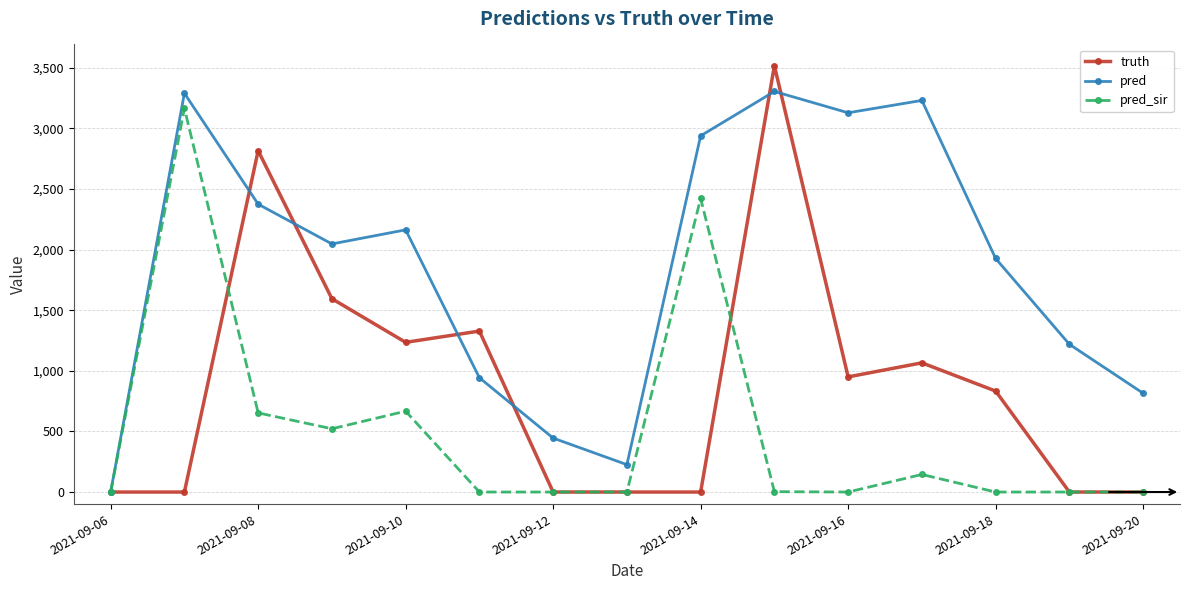

How many interior local valleys does the pred series have?

3